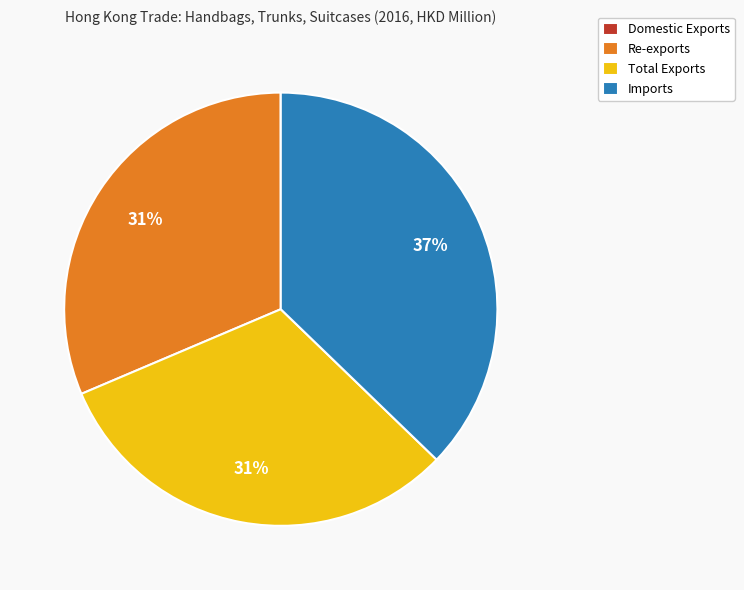

What is the largest slice in the pie chart?

Imports